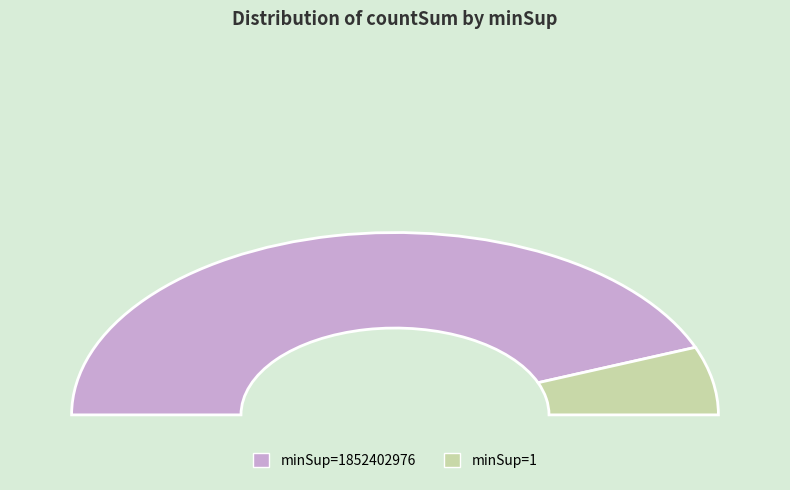

Which has a higher value, minSup=1852402976 or minSup=1?

minSup=1852402976